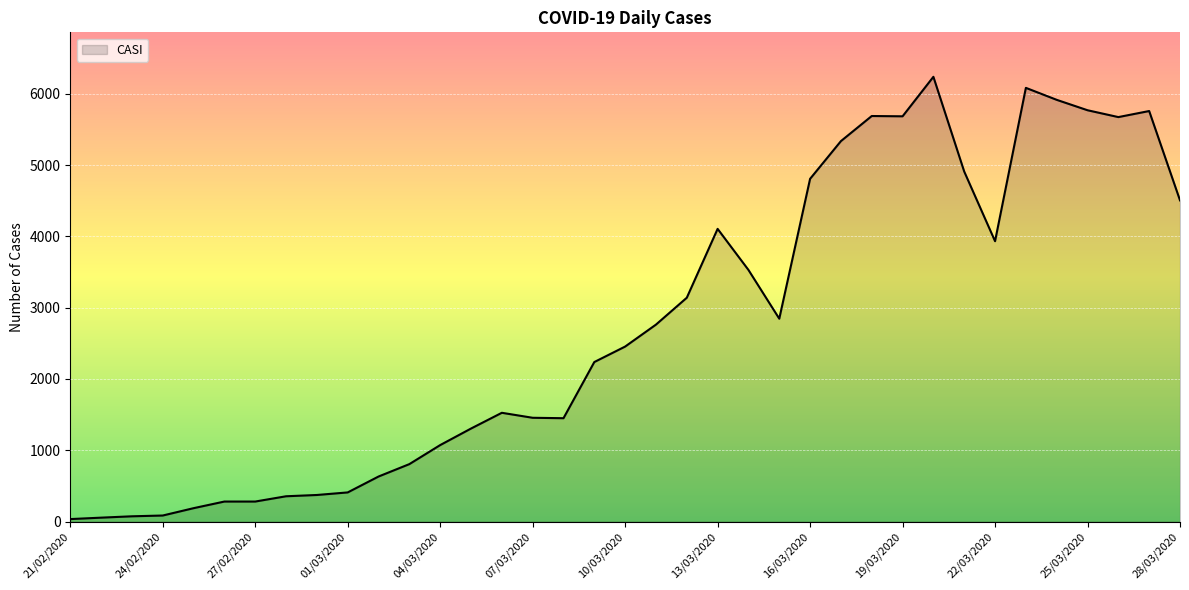

What is the maximum value shown in the chart?

6239